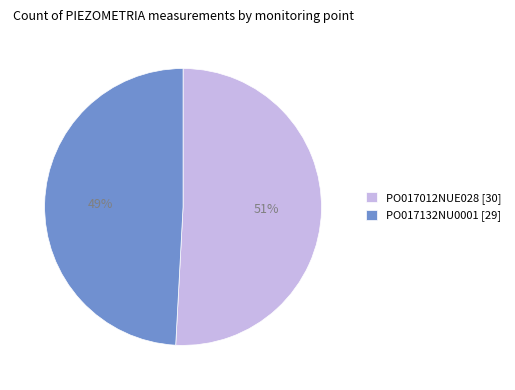

What is the largest slice in the pie chart?

PO017012NUE028